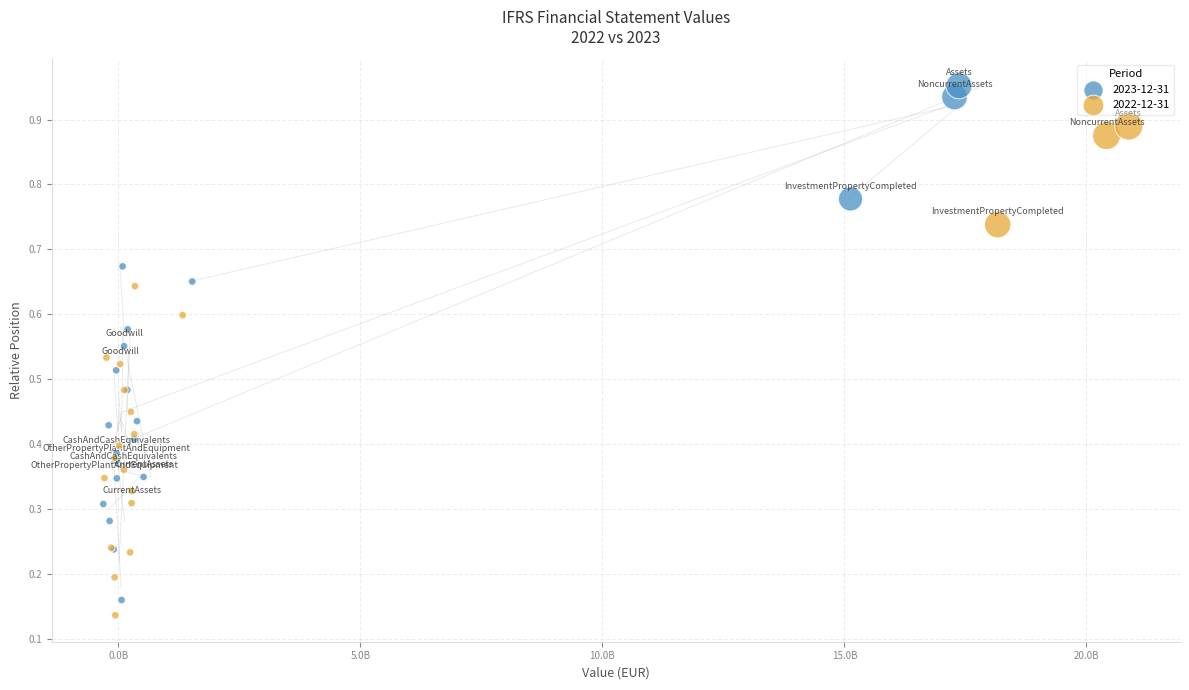

Which series contains the highest Y value?

2023-12-31